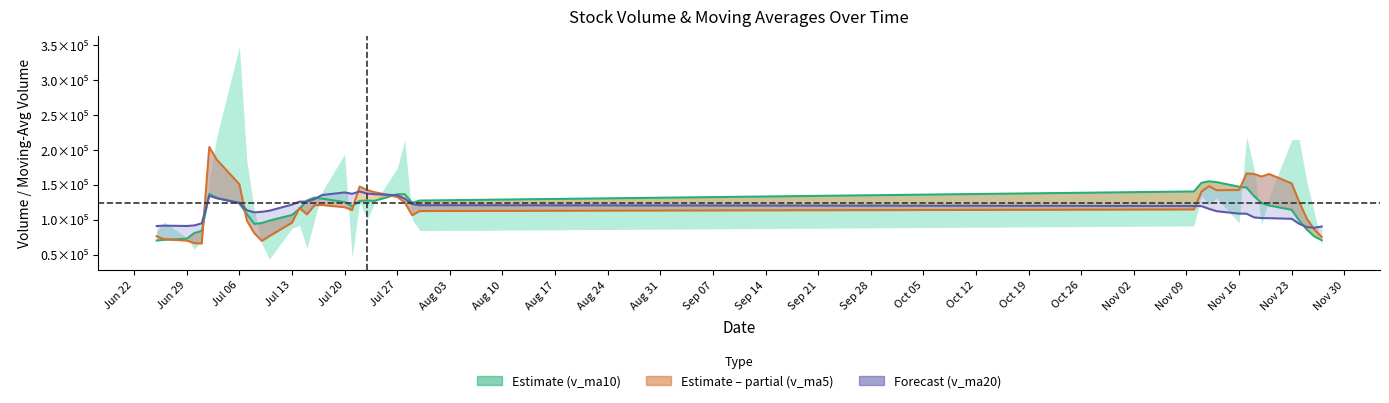

True or false: v_ma5 has a value of 166052.2 at 26.

True